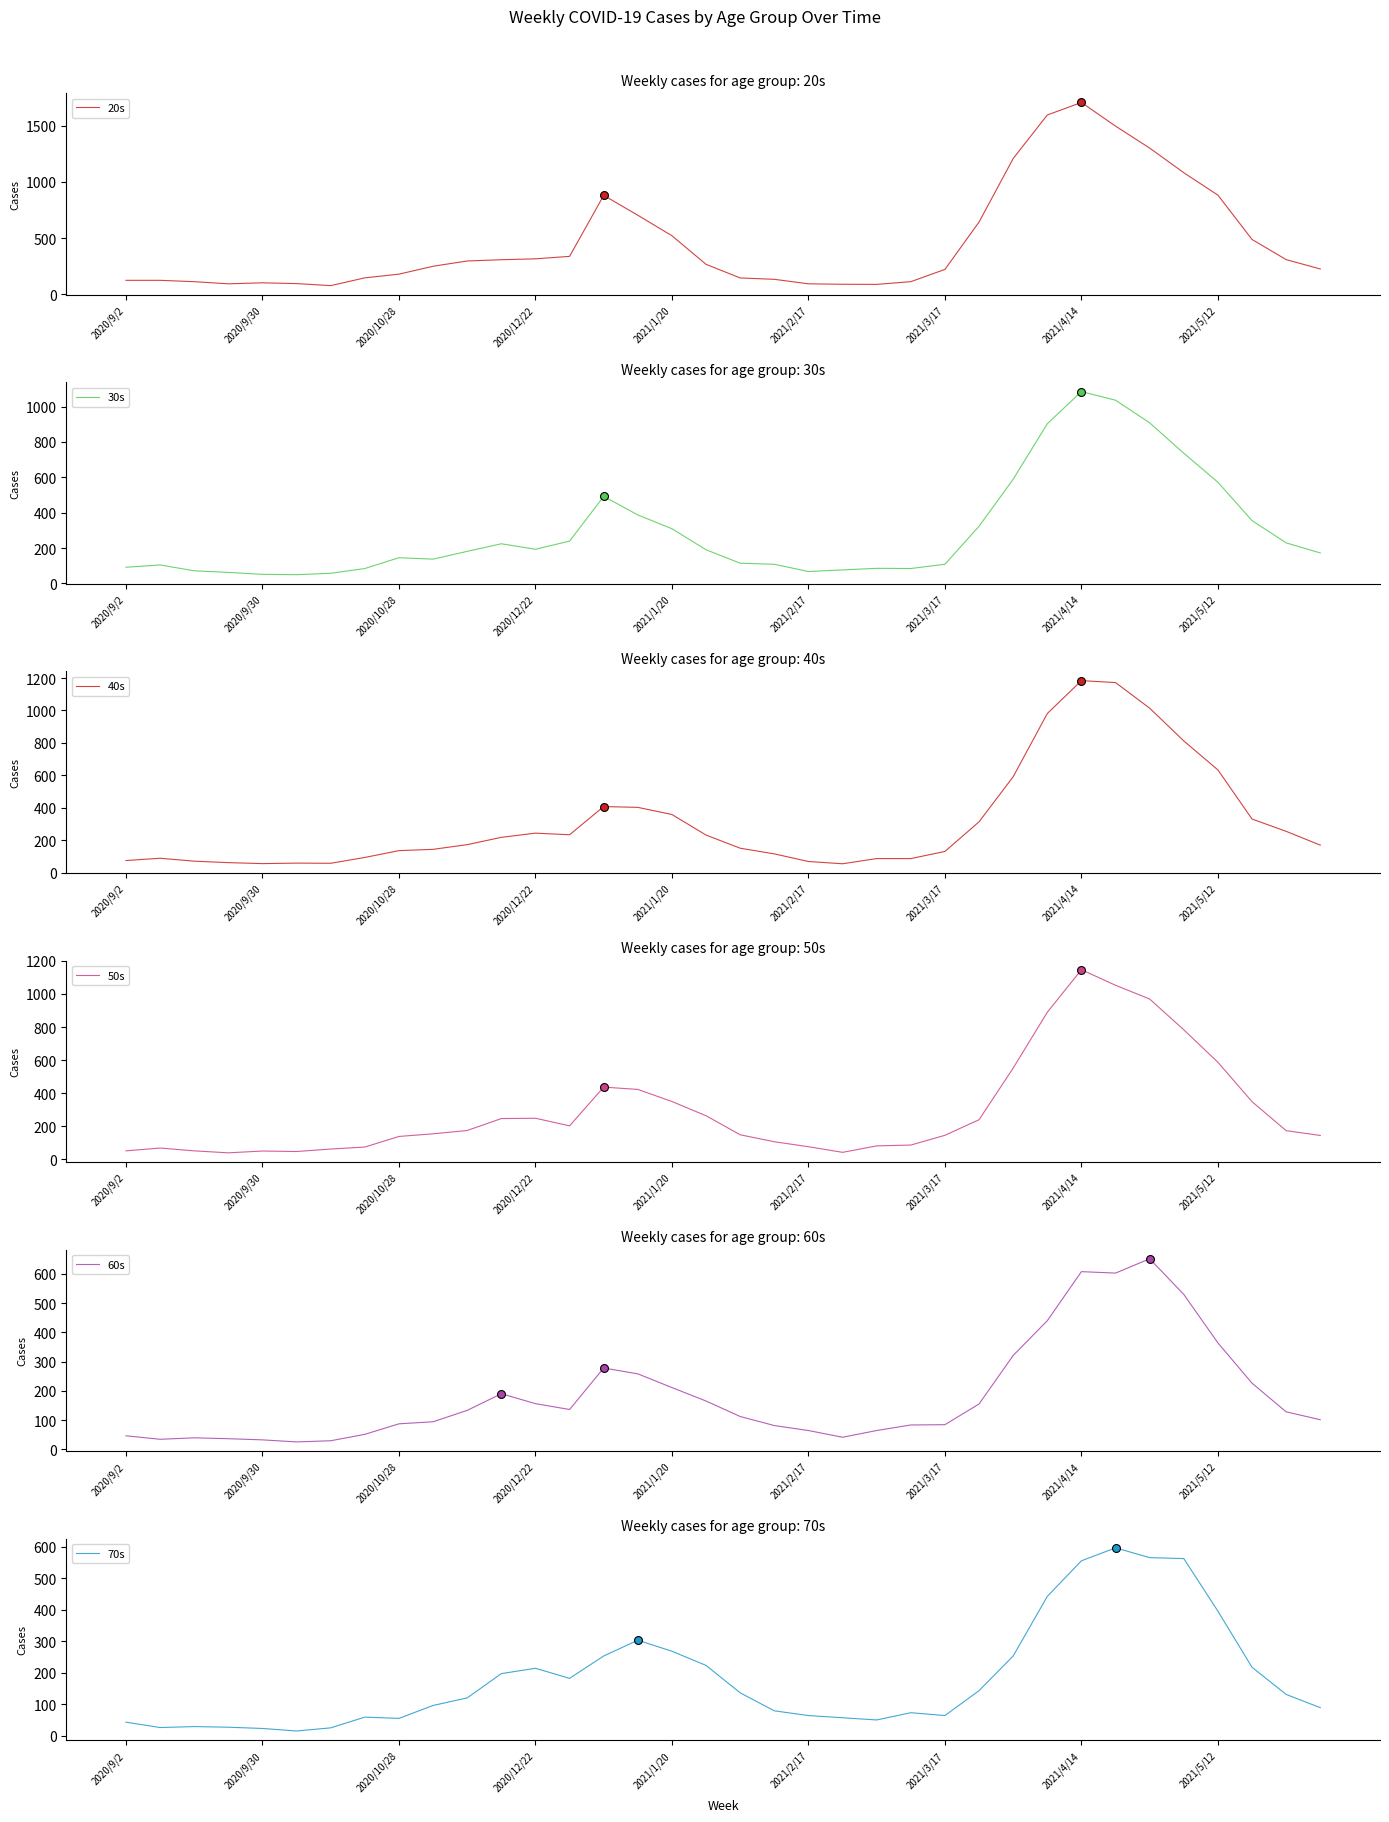

What are all the series names shown in the legend?

20s, 30s, 40s, 50s, 60s, 70s